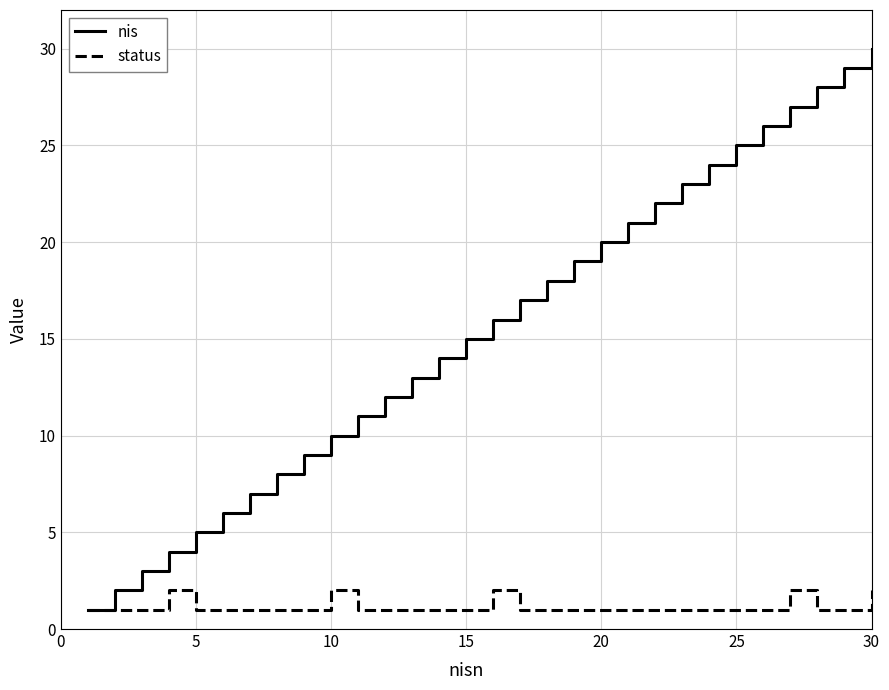

Which series has the largest total across all categories?

nis